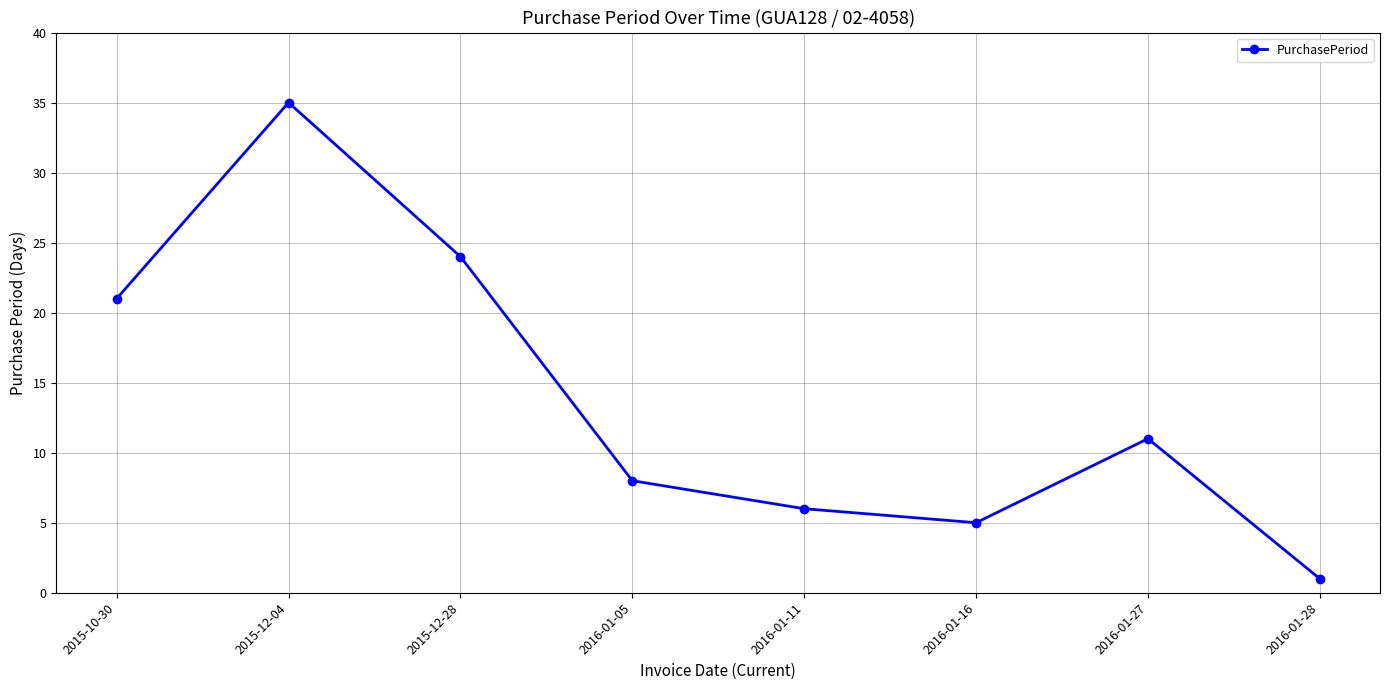

What is the greatest value displayed?

35